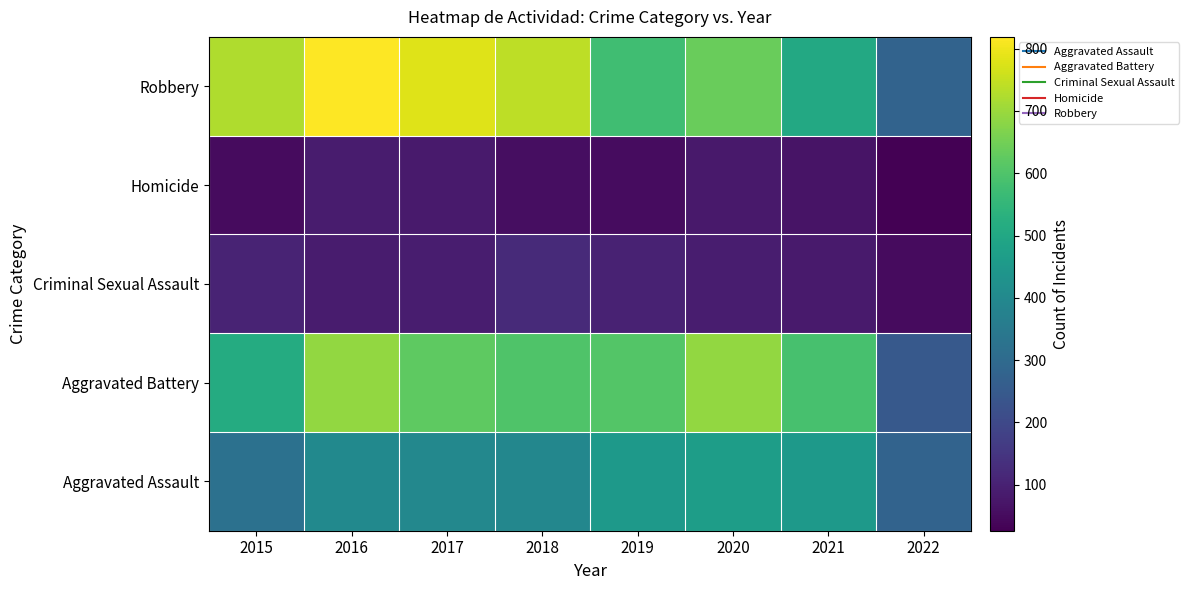

Reading right to left, extract all data points from this chart.

Aggravated Assault: 2022=278	2021=452	2020=468	2019=452	2018=392	2017=396	2016=402	2015=323
Aggravated Battery: 2022=248	2021=587	2020=691	2019=608	2018=600	2017=623	2016=691	2015=515
Criminal Sexual Assault: 2022=48	2021=82	2020=88	2019=102	2018=122	2017=90	2016=87	2015=105
Homicide: 2022=26	2021=69	2020=81	2019=53	2018=56	2017=82	2016=87	2015=50
Robbery: 2022=278	2021=506	2020=639	2019=577	2018=741	2017=780	2016=819	2015=726